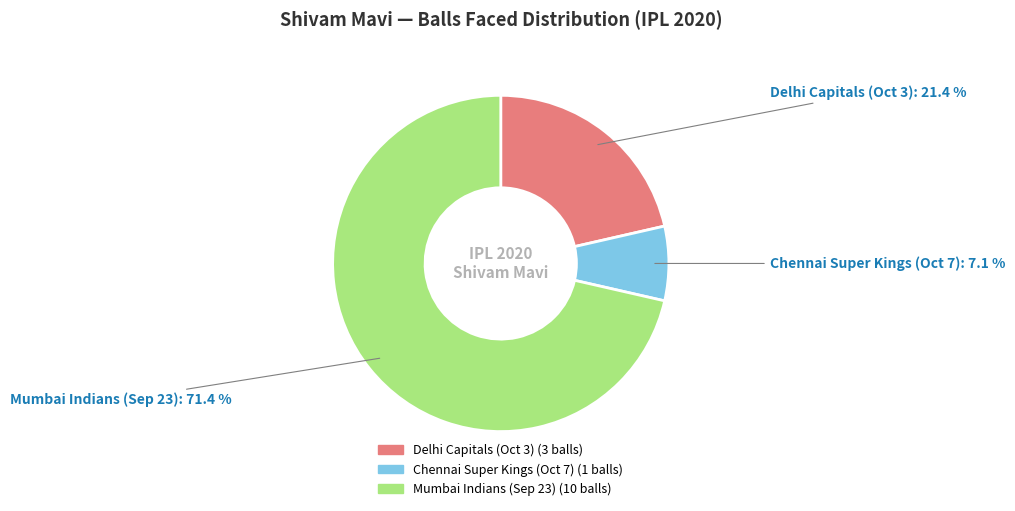

Which slice is the largest?

Mumbai Indians (Sep 23)